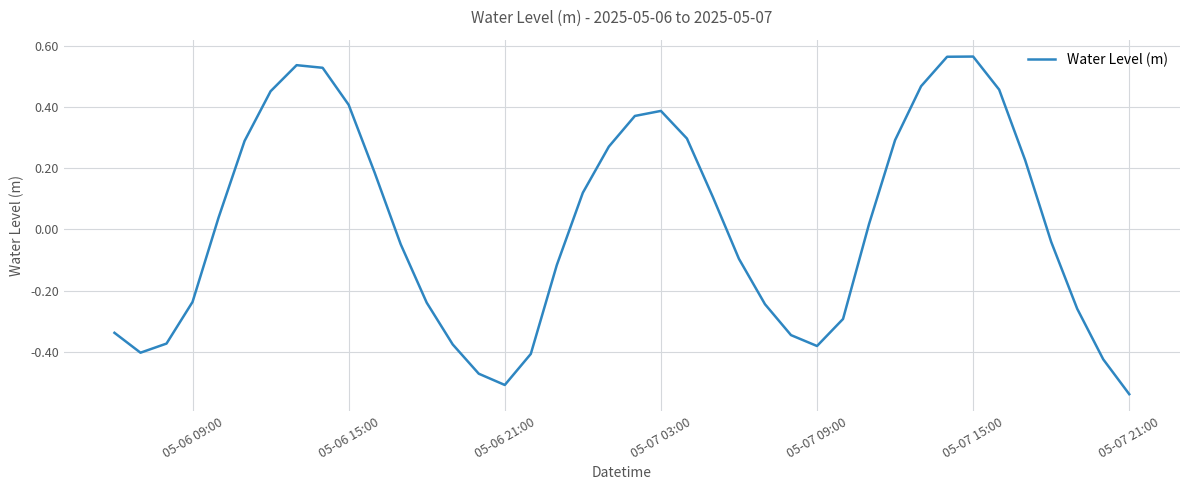

What is the difference between the maximum and minimum values?

1.1